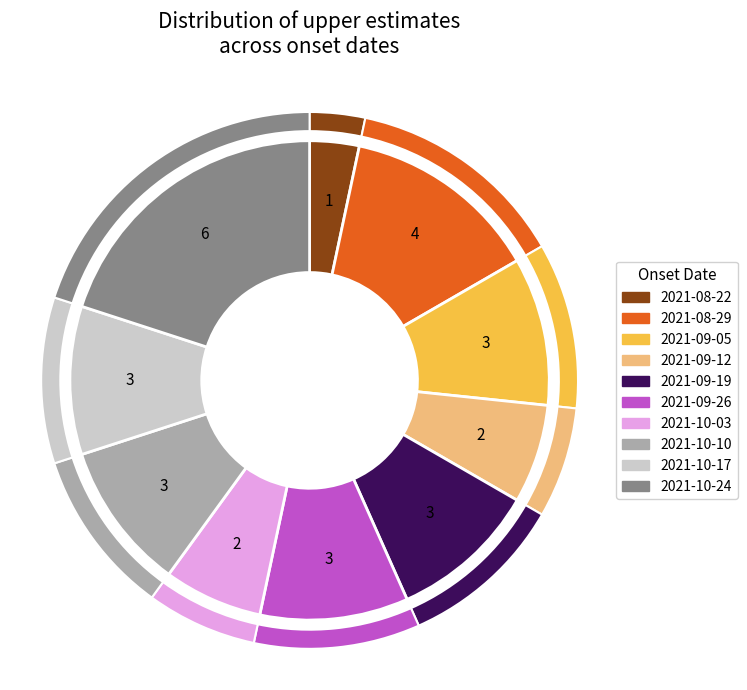

Count the number of slices in the pie.

10